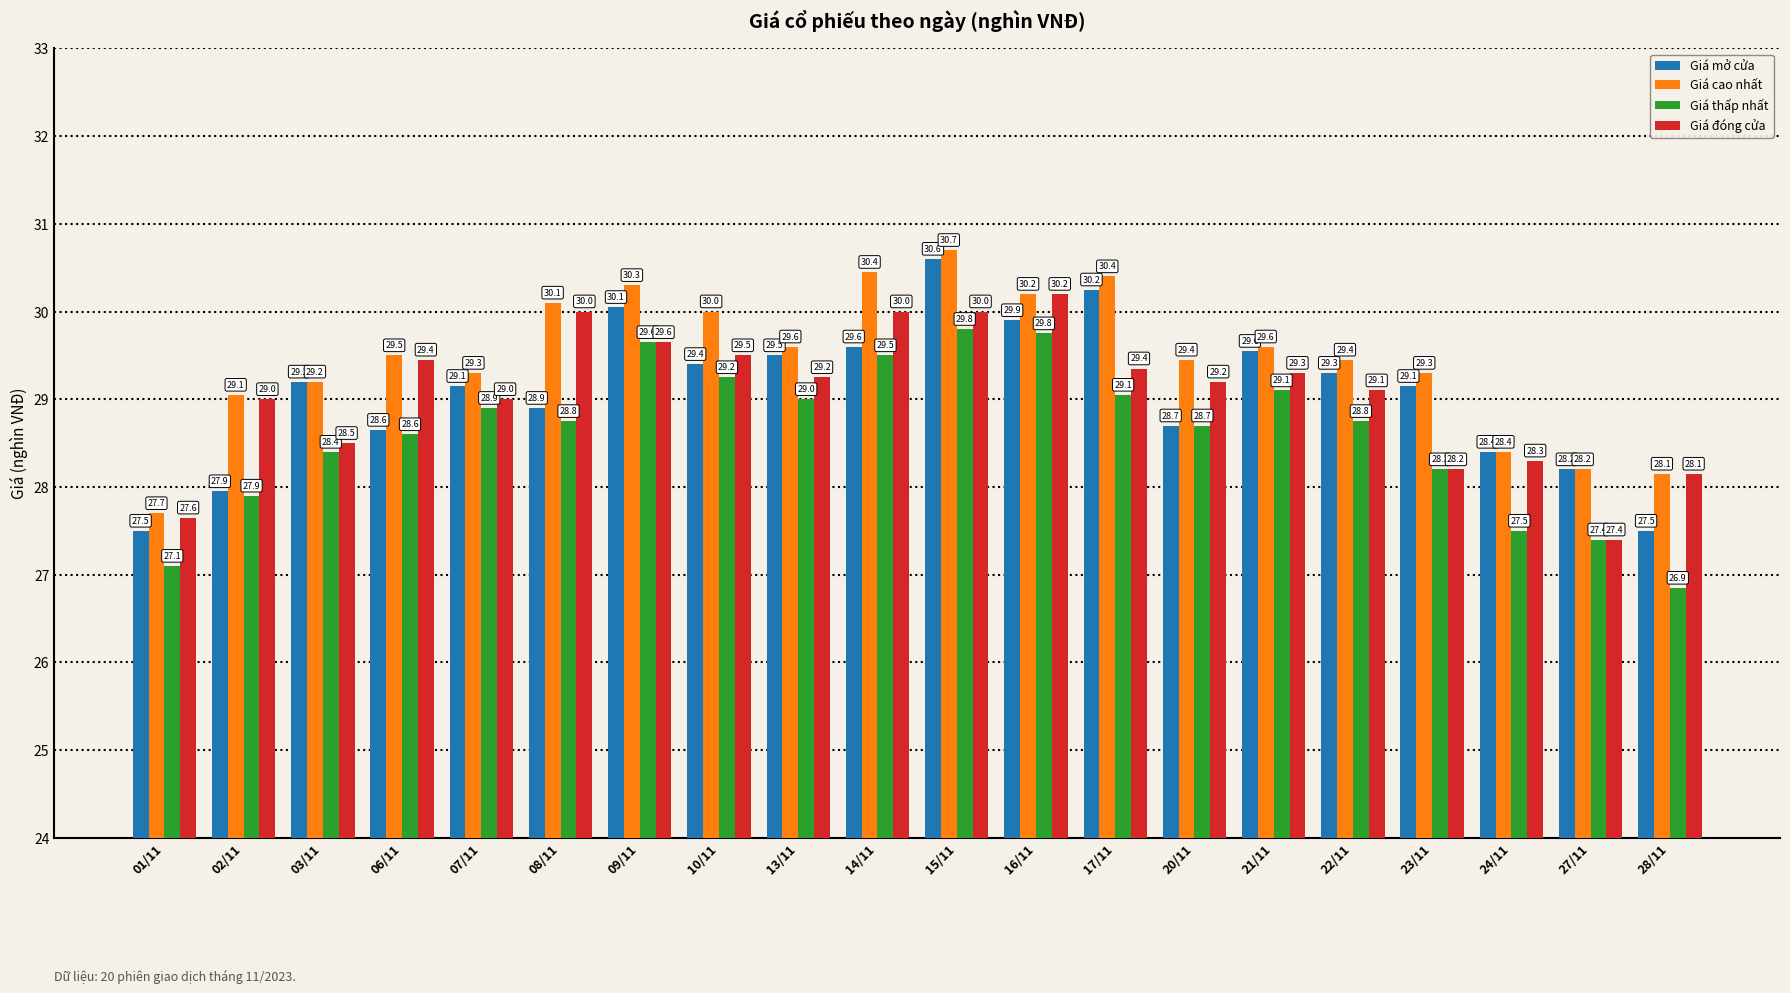

The Giá thấp nhất series shows 45.6 at 13/11. True or false?

False